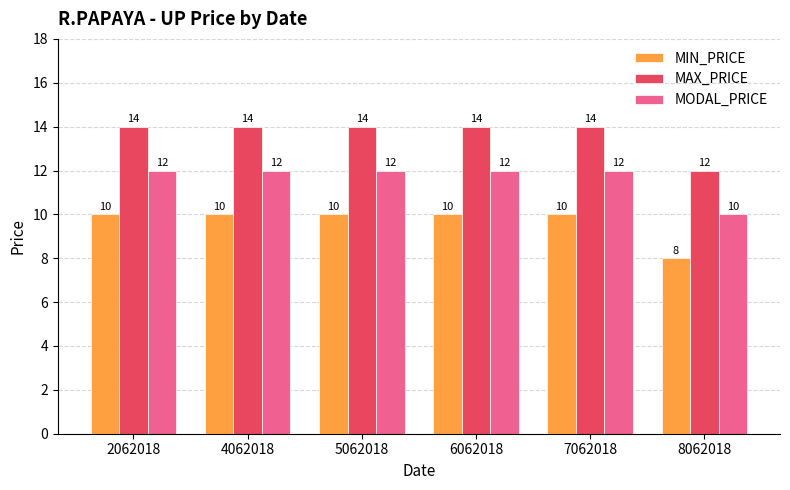

Rank the series at 4062018 from lowest to highest value.

MIN_PRICE, MODAL_PRICE, MAX_PRICE